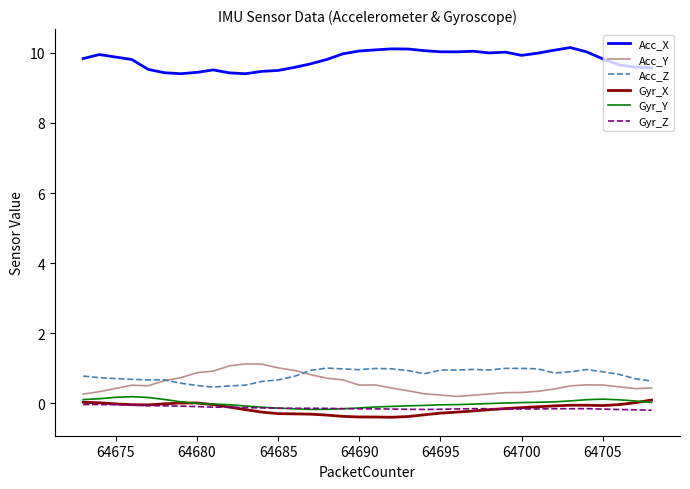

Count the number of data series in this chart.

6